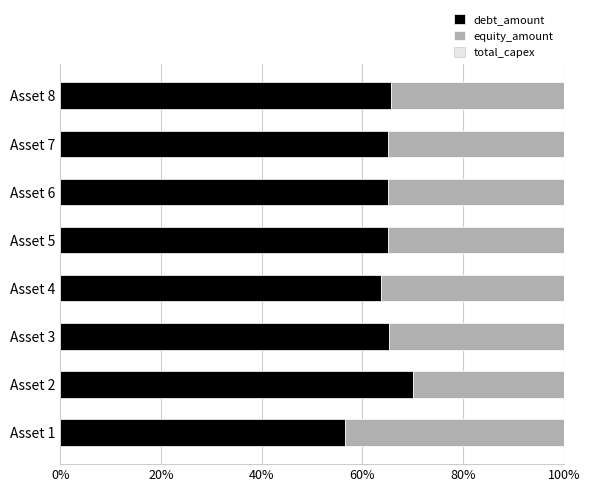

The debt_amount series shows 65.3 at Asset 3. True or false?

True